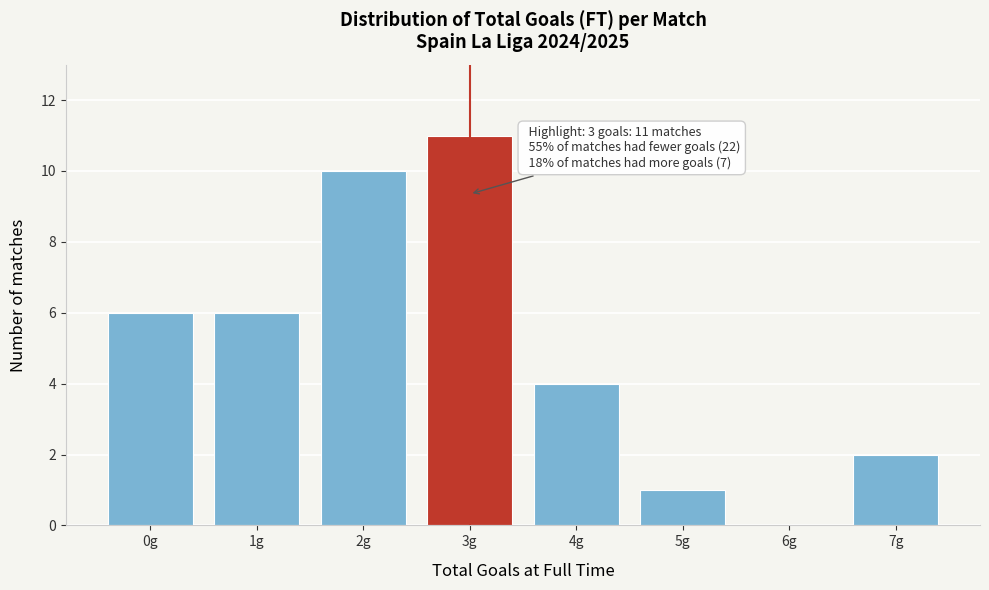

Reading right to left, extract all data points from this chart.

7g=2	6g=0	5g=1	4g=4	3g=11	2g=10	1g=6	0g=6